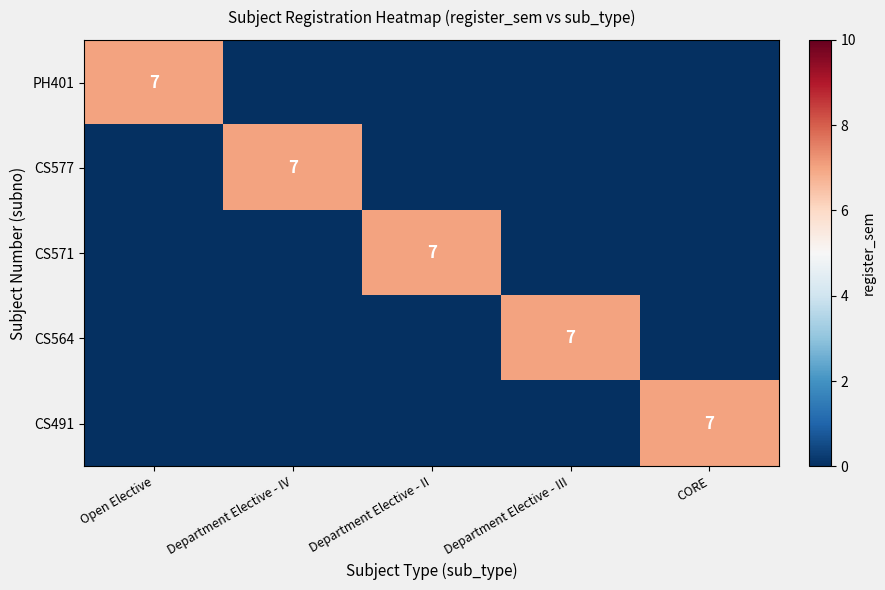

How many distinct data groups are displayed?

5